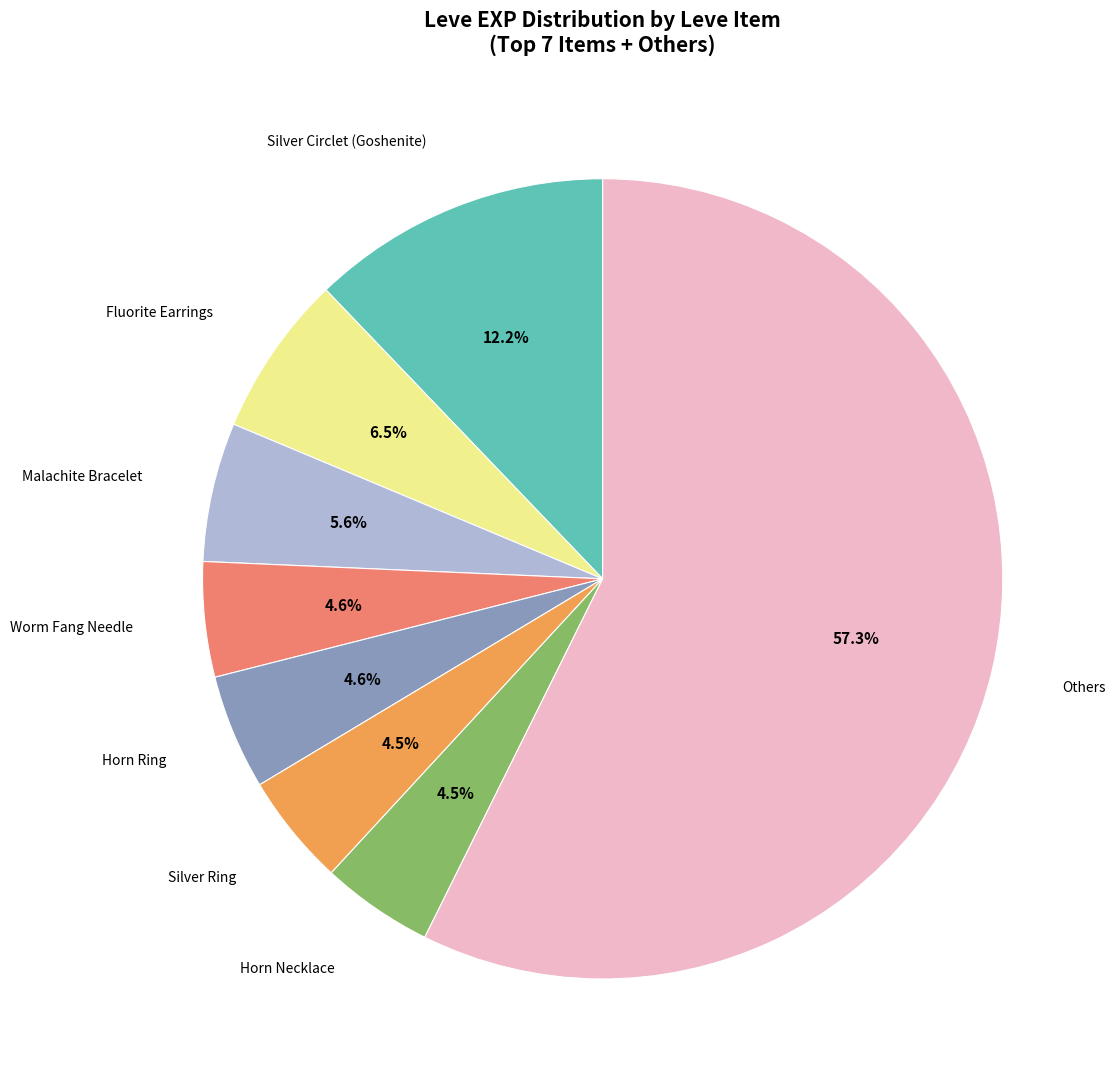

How much of the chart is everything except Worm Fang Needle?

95.4%